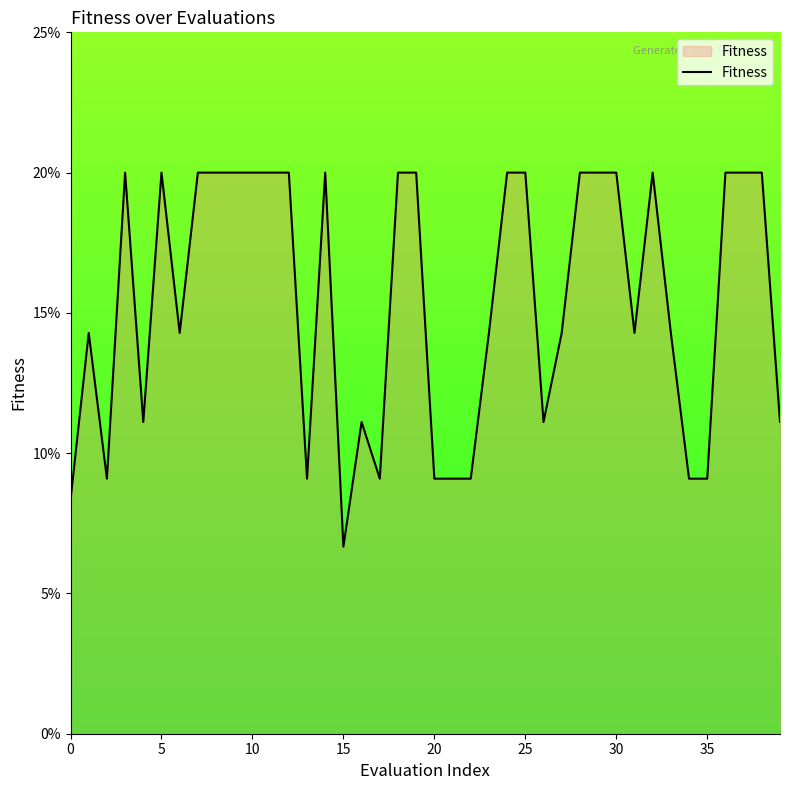

Reading right to left, list all the values displayed in this chart.

0.1	0.2	0.2	0.2	0.1	0.1	0.1	0.2	0.1	0.2	0.2	0.2	0.1	0.1	0.2	0.2	0.1	0.1	0.1	0.1	0.2	0.2	0.1	0.1	0.1	0.2	0.1	0.2	0.2	0.2	0.2	0.2	0.2	0.1	0.2	0.1	0.2	0.1	0.1	0.1